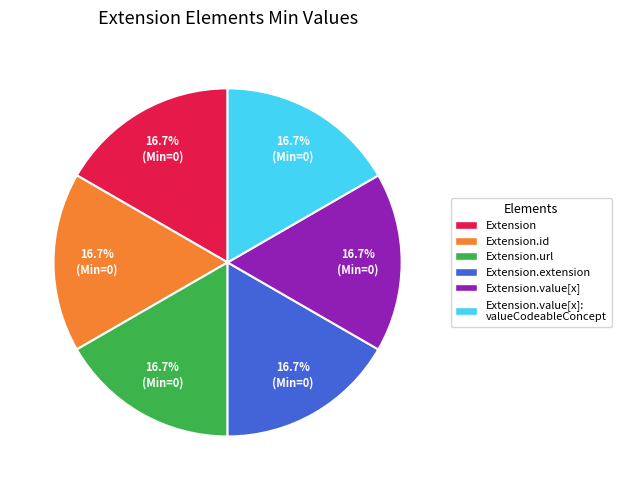

What percentage is NOT represented by Extension.extension?

83.3%